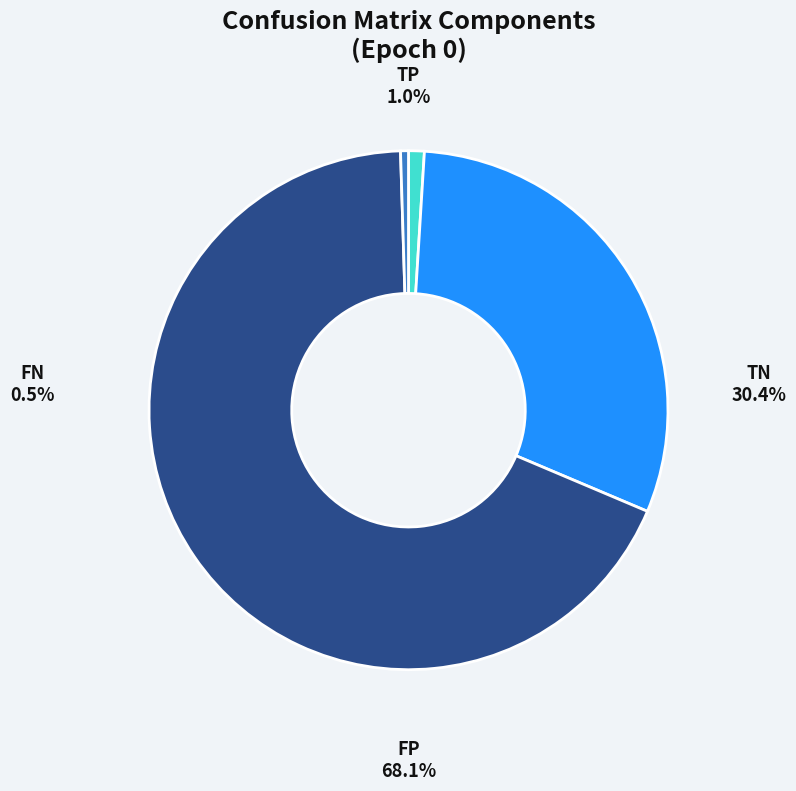

Which series has the largest range (max minus min)?

TN